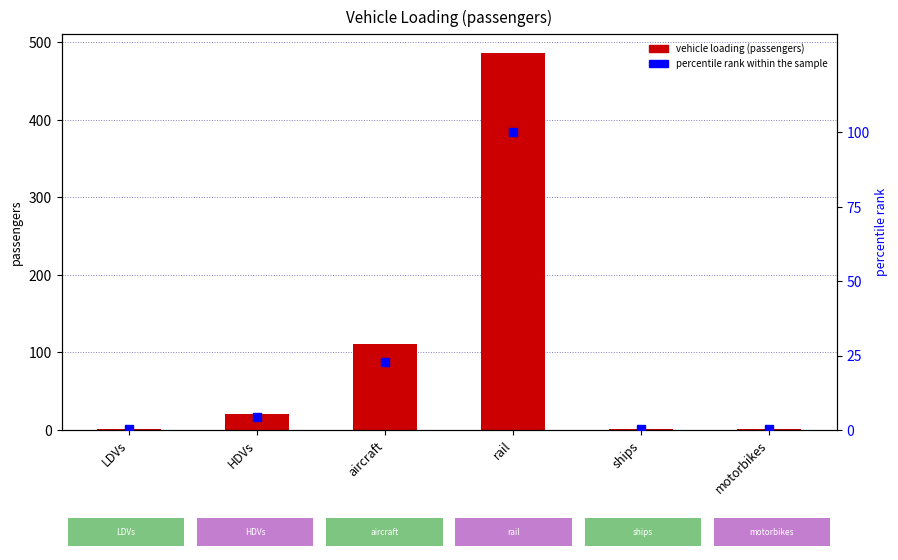

Is the value of percentile rank within the sample at motorbikes greater than the value of vehicle loading (passengers) at HDVs?

No